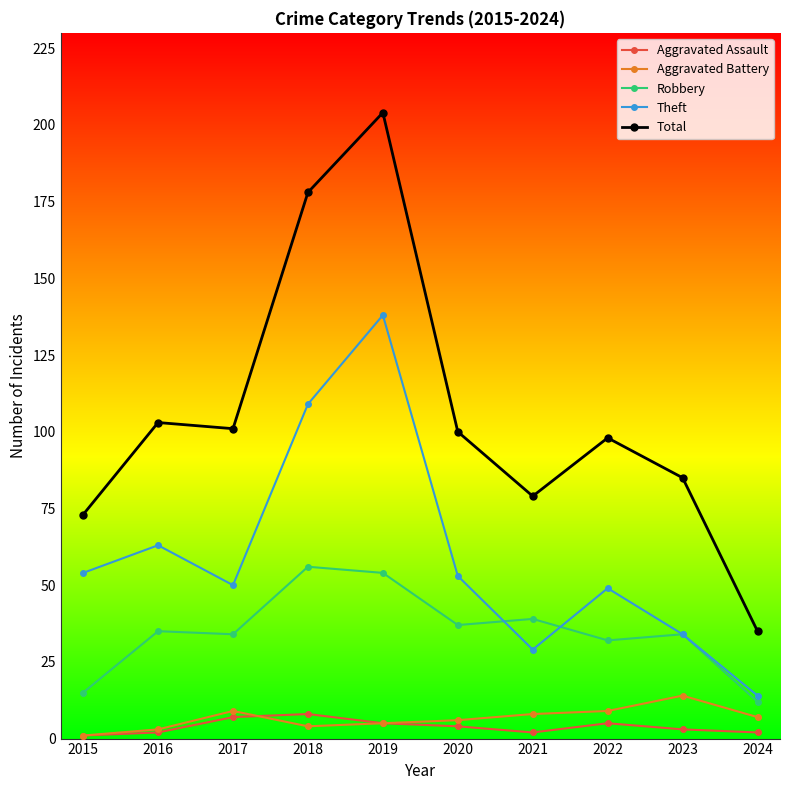

Where is Theft nearest to the value 76?

2016